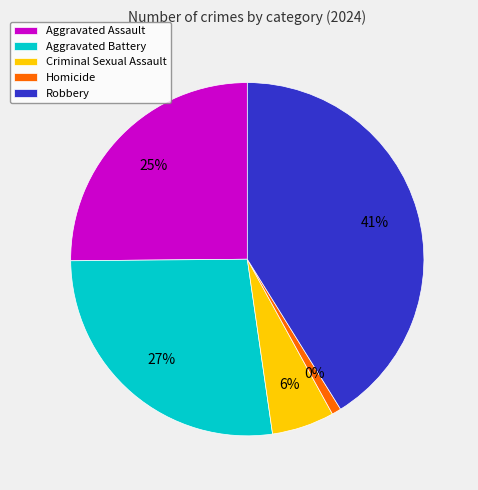

Is it true that Homicide is 1% of the pie?

True